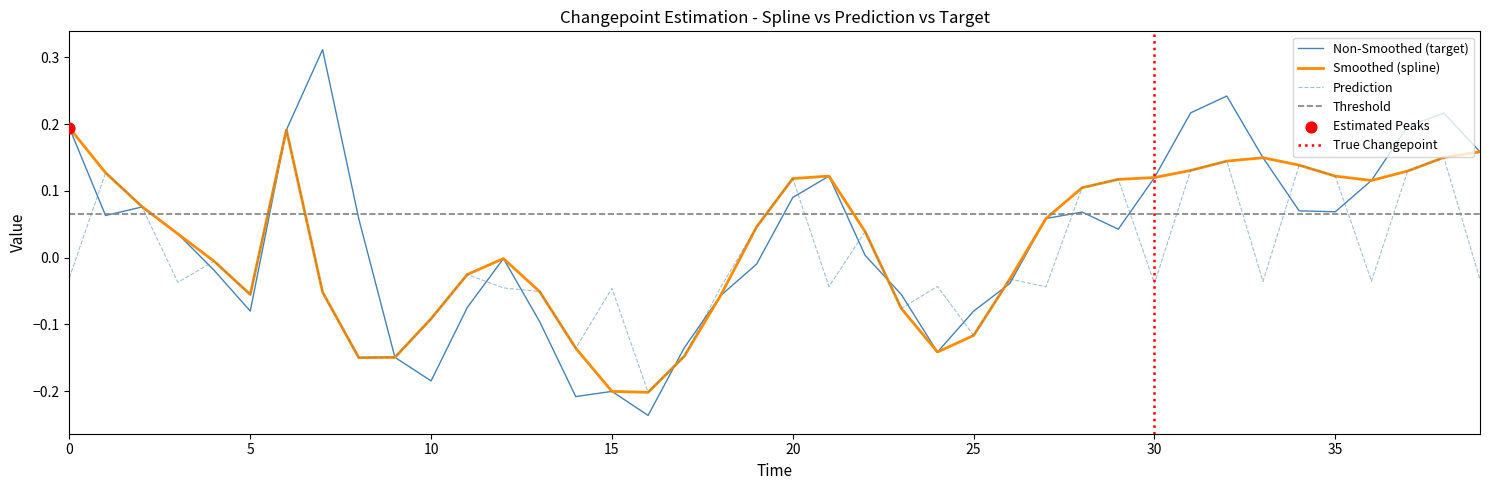

Which series contains the highest Y value?

target